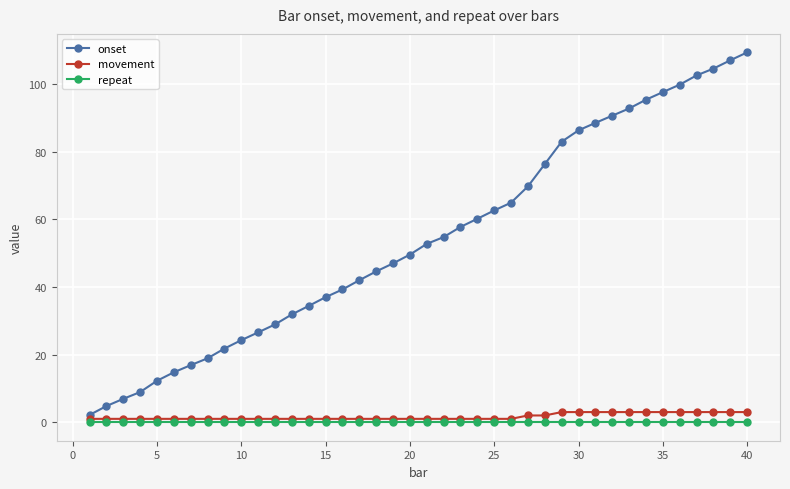

Which series has the widest spread of values?

onset